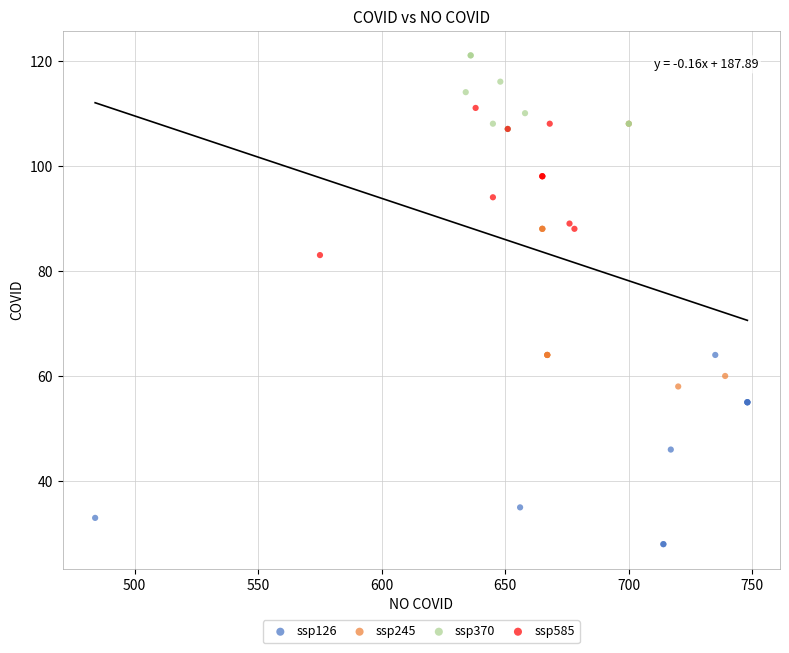

Which series has the largest Y range (max minus min)?

ssp245